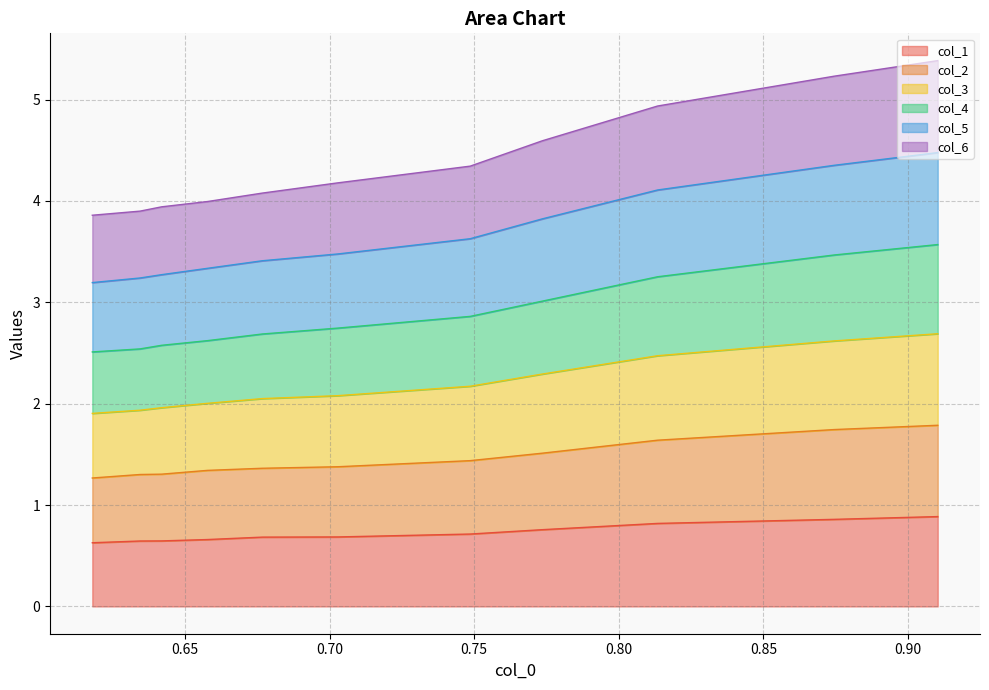

What is the highest value of the col_1 series?

0.9